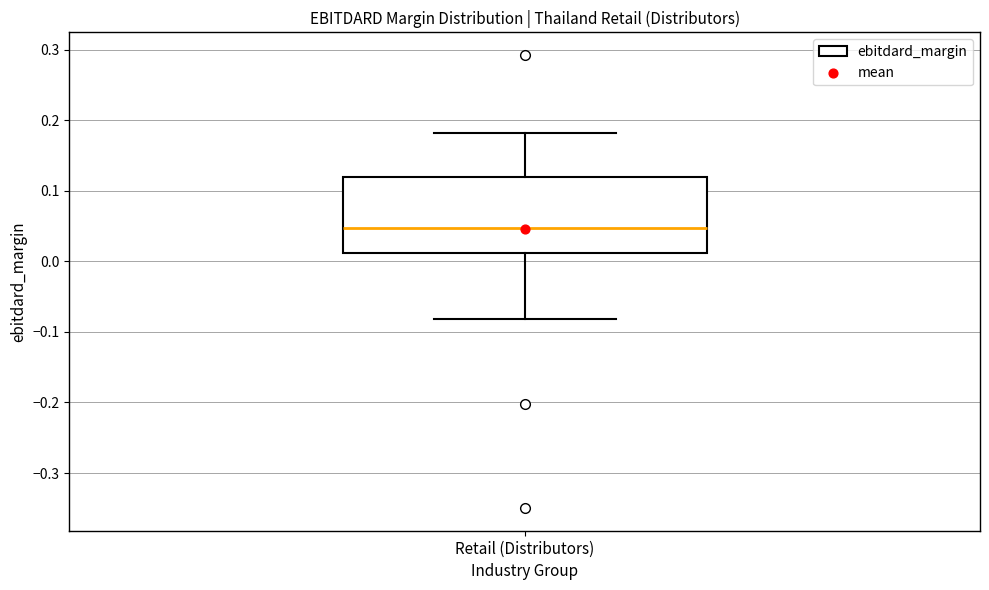

Read this box plot against the y-axis: the position of the median line, the range covered by the box, and the ends of both whiskers. The values are not printed on the chart, so give them approximately, as read against the axis.

median 0.05, box 0.01 to 0.12, whiskers -0.08 to 0.18